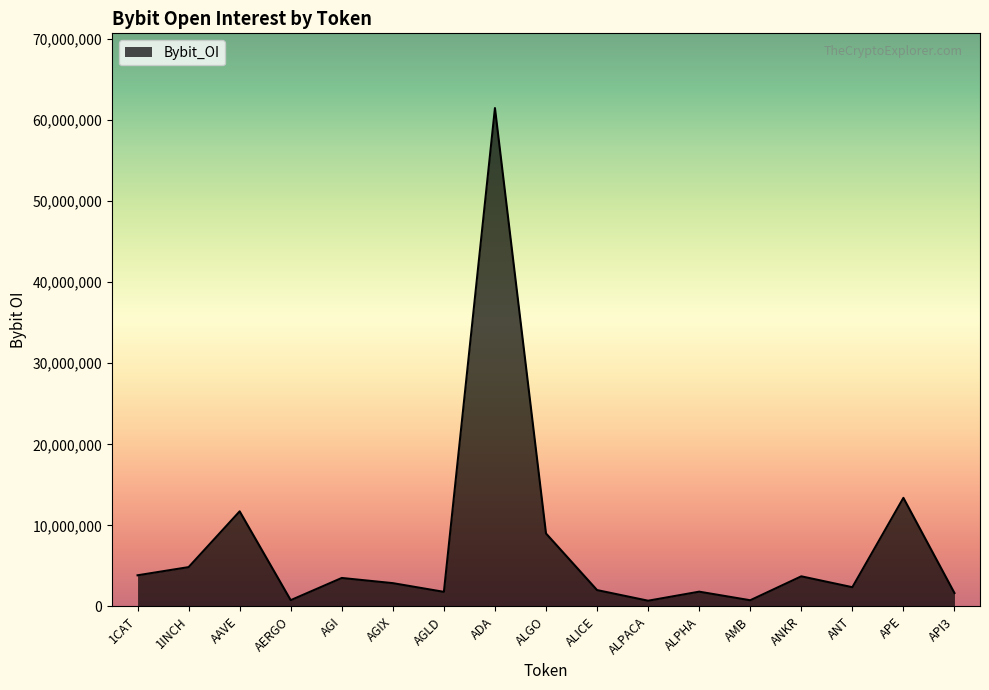

What is the change in value from 1CAT to AGI?

-330439